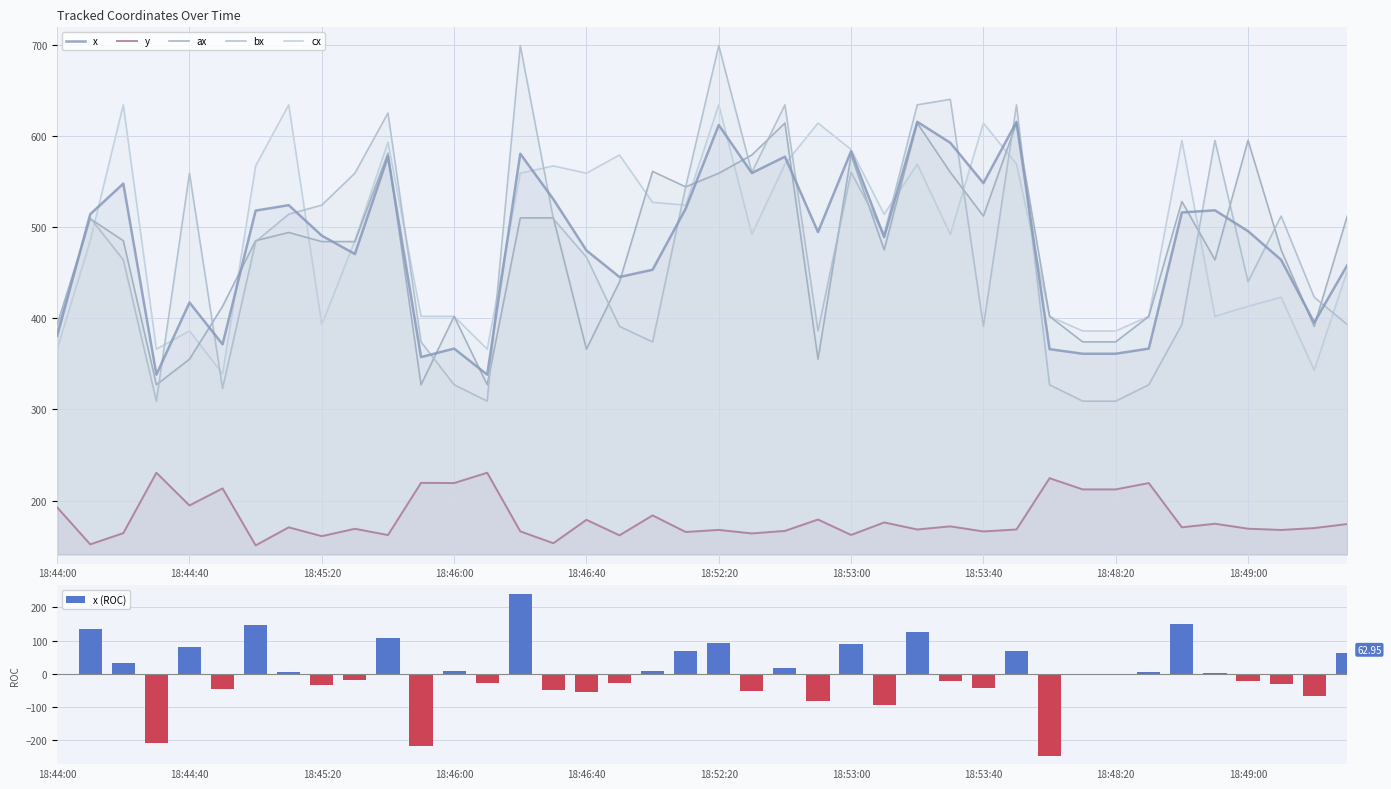

Which series has the largest total across all categories?

cx